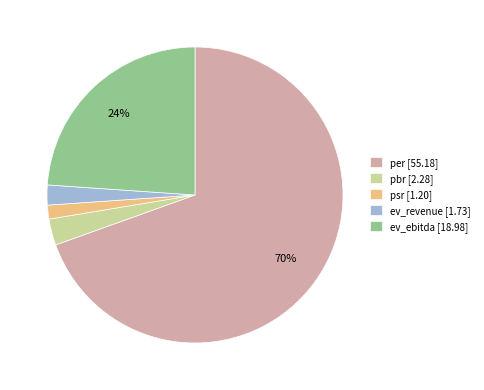

Between ev_ebitda [18.98] and ev_revenue [1.73], which is larger?

ev_ebitda [18.98]